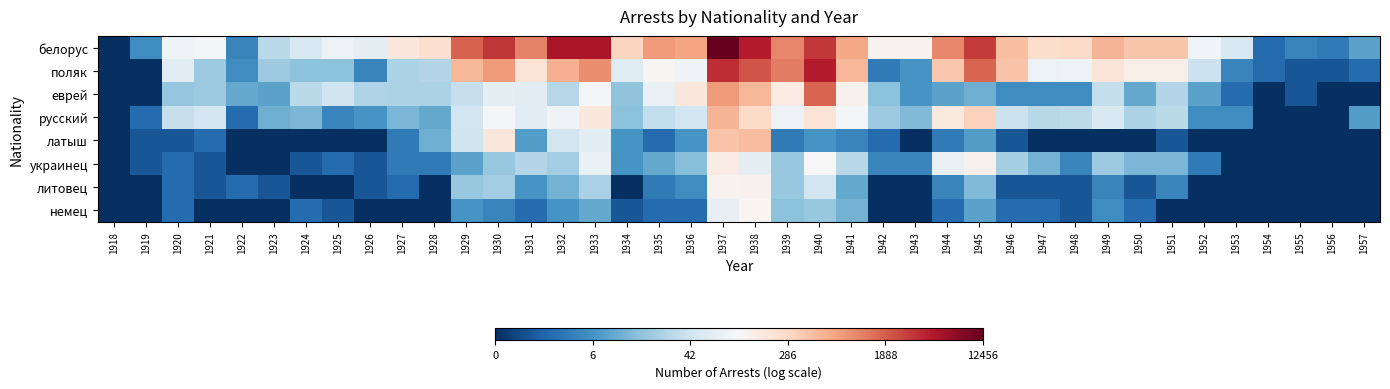

Rank the series by their maximum value, from highest to lowest.

белорус, поляк, еврей, русский, латыш, украинец, литовец, немец